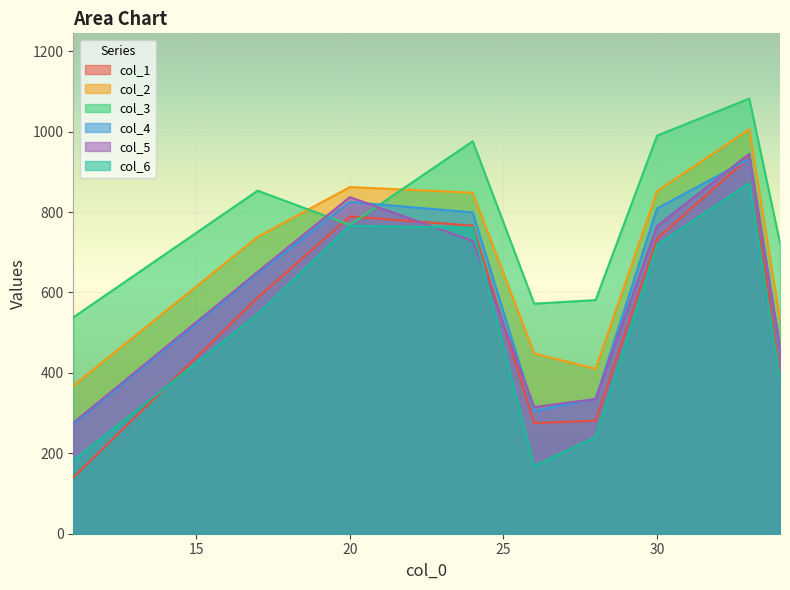

Reading left to right, extract all data points from this chart.

col_1: 140	587	789	766	275	281	734	936	395
col_2: 368	738	862	848	448	410	852	1006	533
col_3: 538	853	768	976	572	581	990	1082	723
col_4: 272	647	825	799	305	336	809	932	463
col_5: 276	651	837	728	315	335	765	945	462
col_6: 182	546	766	761	168	241	718	872	386